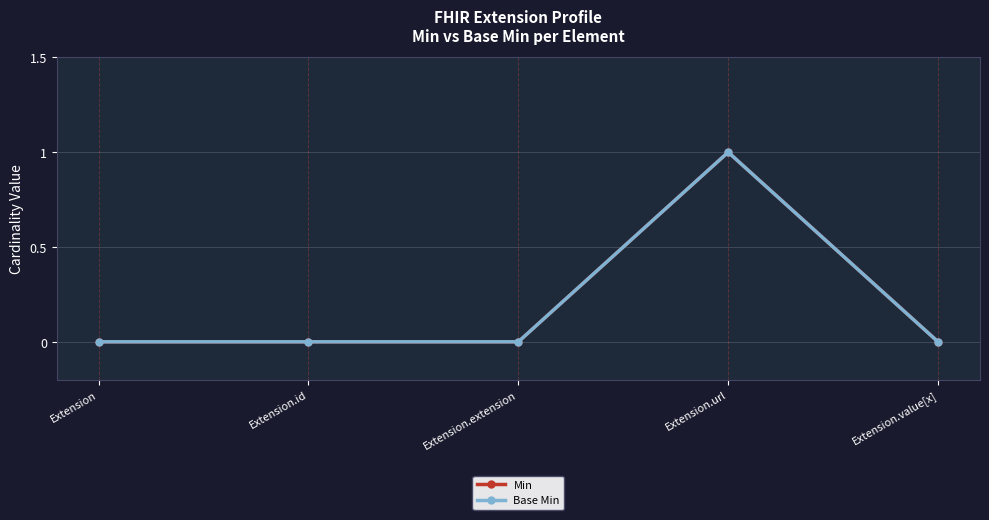

Which category has the highest value in the Min series?

Extension.url